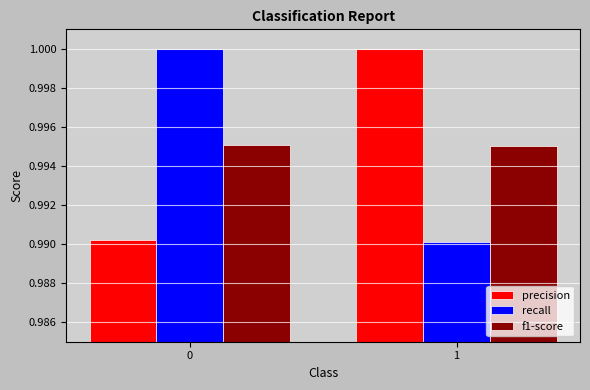

What is the total value across all series at 0?

3.0